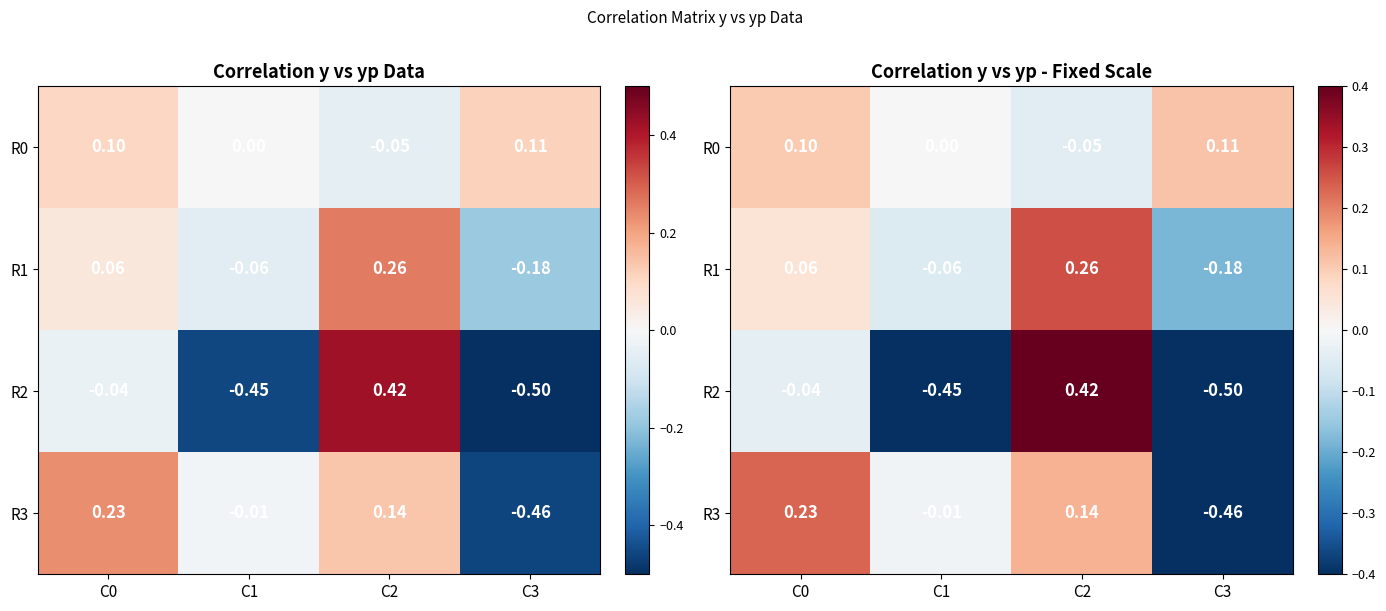

What is the difference between the highest and lowest values at C1?

0.5